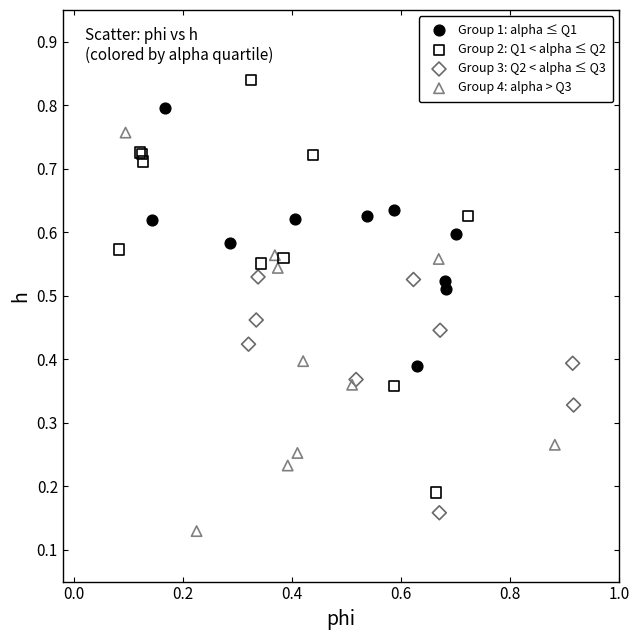

What are all the series names shown in the legend?

Group 1: alpha ≤ Q1, Group 2: Q1 < alpha ≤ Q2, Group 3: Q2 < alpha ≤ Q3, Group 4: alpha > Q3